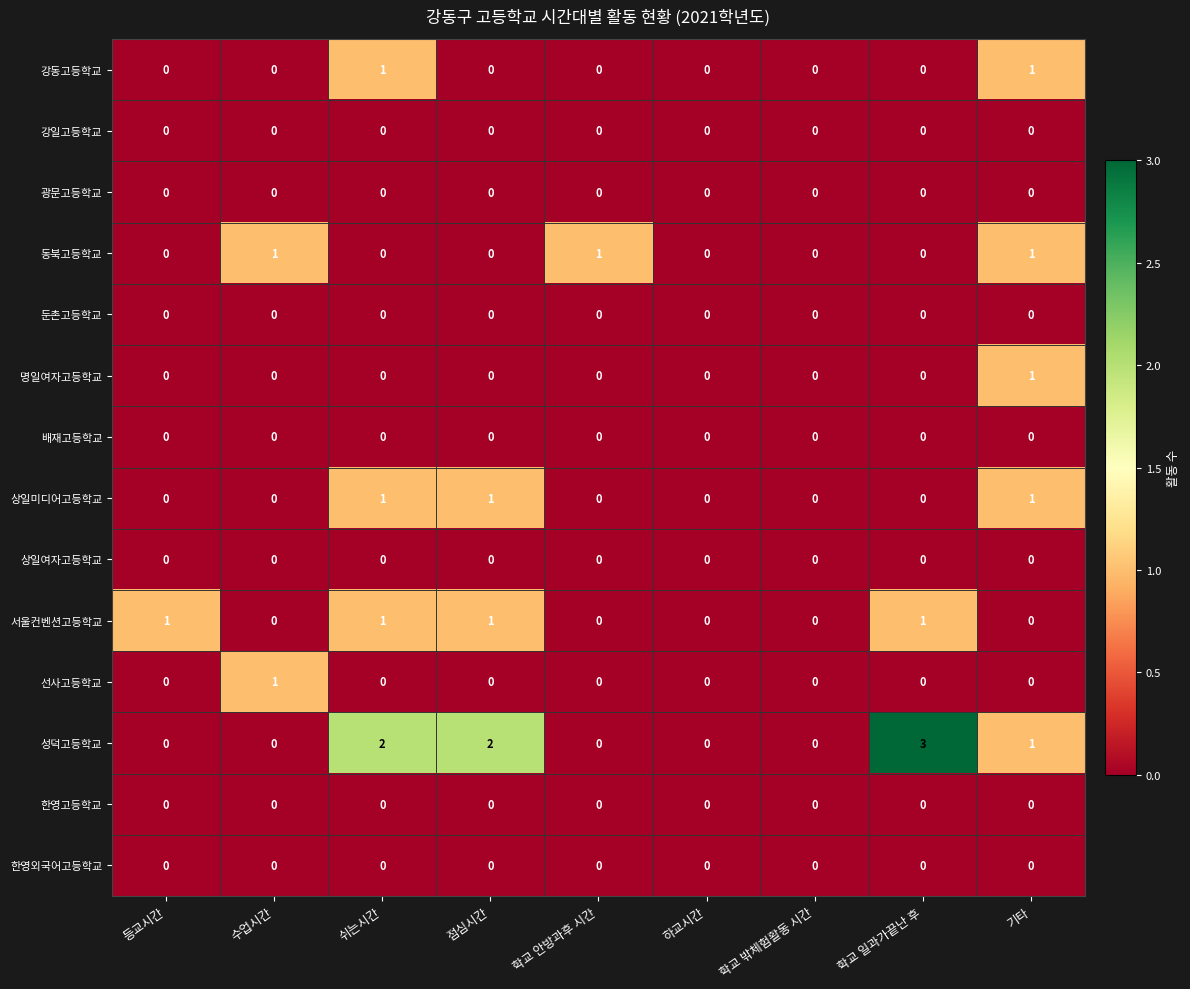

The 명일여자고등학교 series shows 0 at 학교 일과가끝난 후. True or false?

True